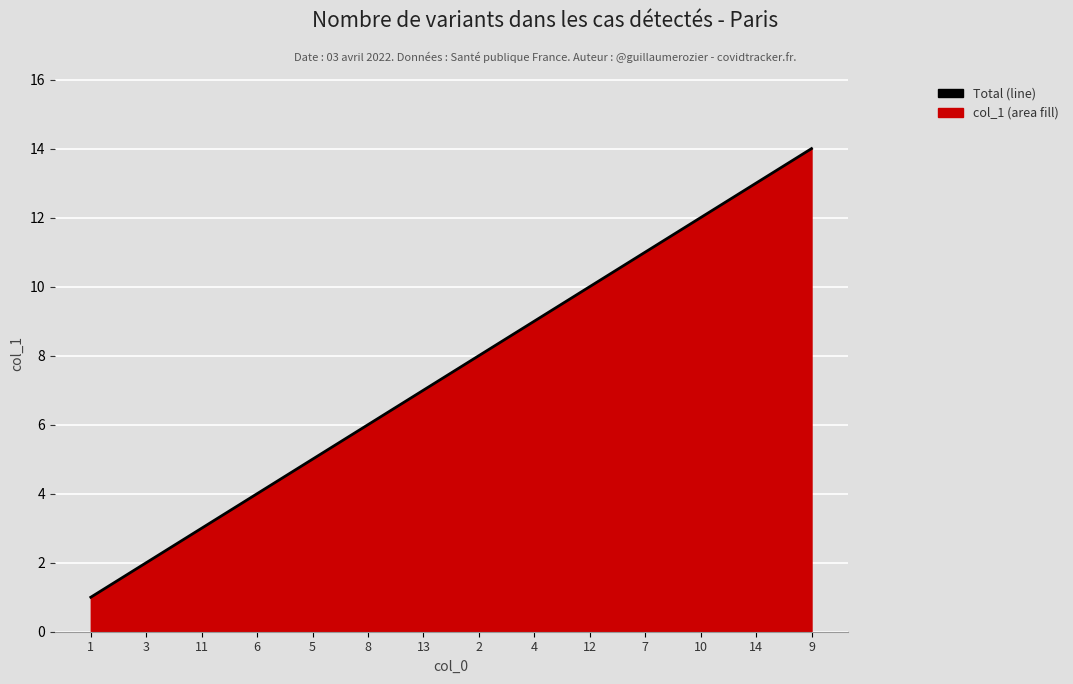

What is the label of the 12th point from the right?

11